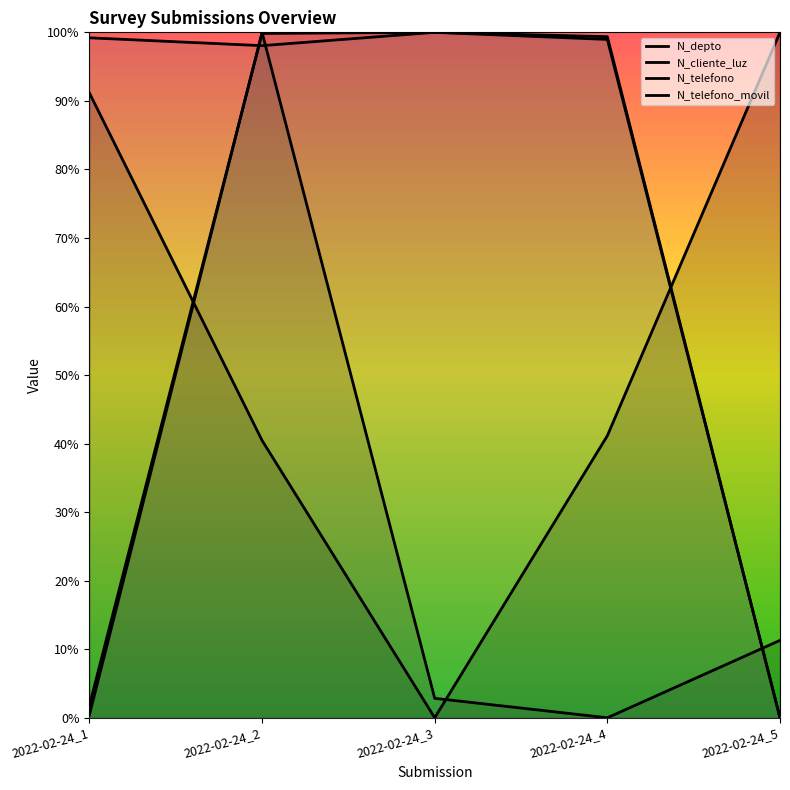

How many values in the N_cliente_luz series exceed 0?

4